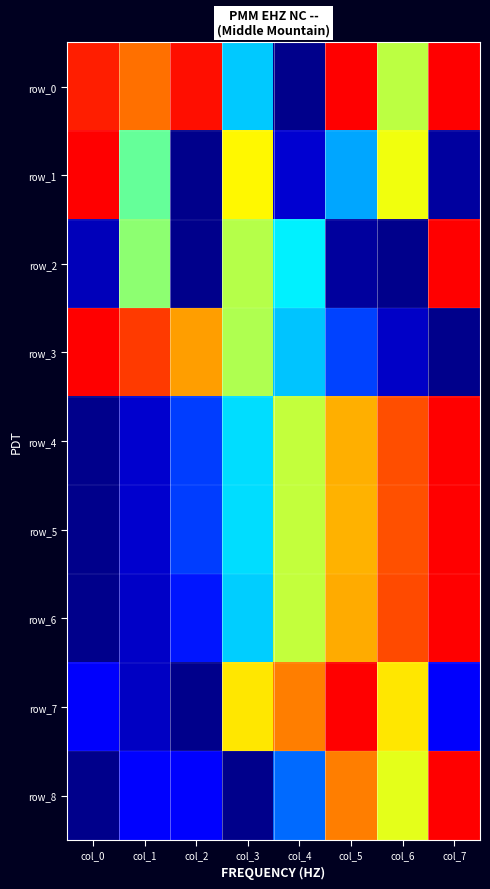

What is the approximate value of row_7 at col_7?

0.2